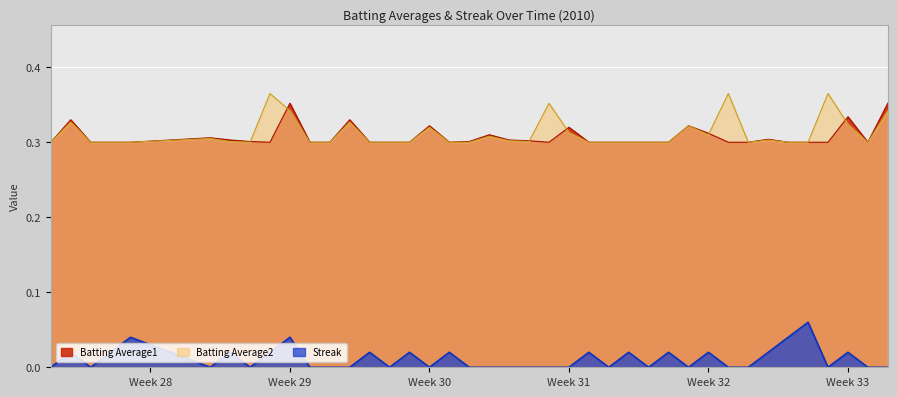

How many times do Batting Average1 and Batting Average2 cross each other?

6